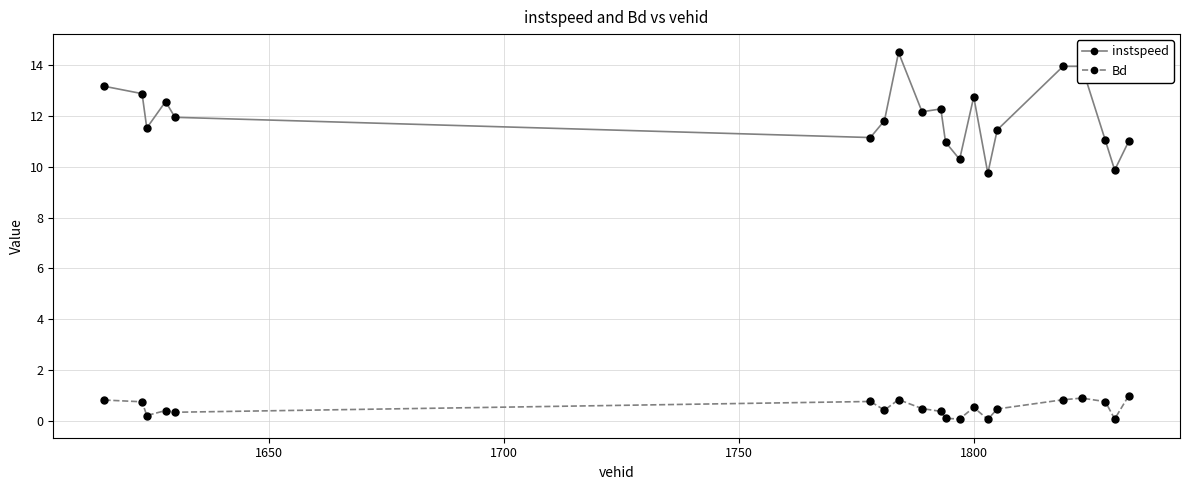

True or false: instspeed and Bd intersect in this chart.

False